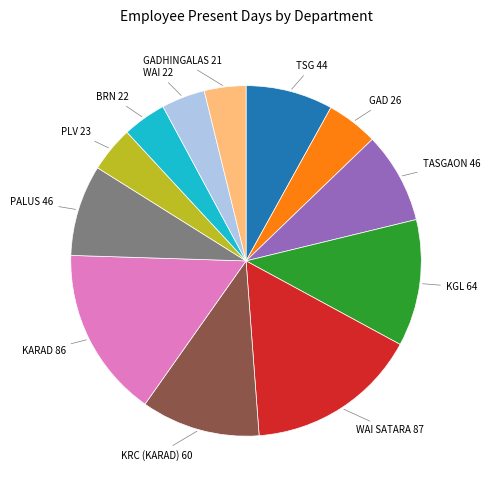

Is there a majority slice in this chart?

No